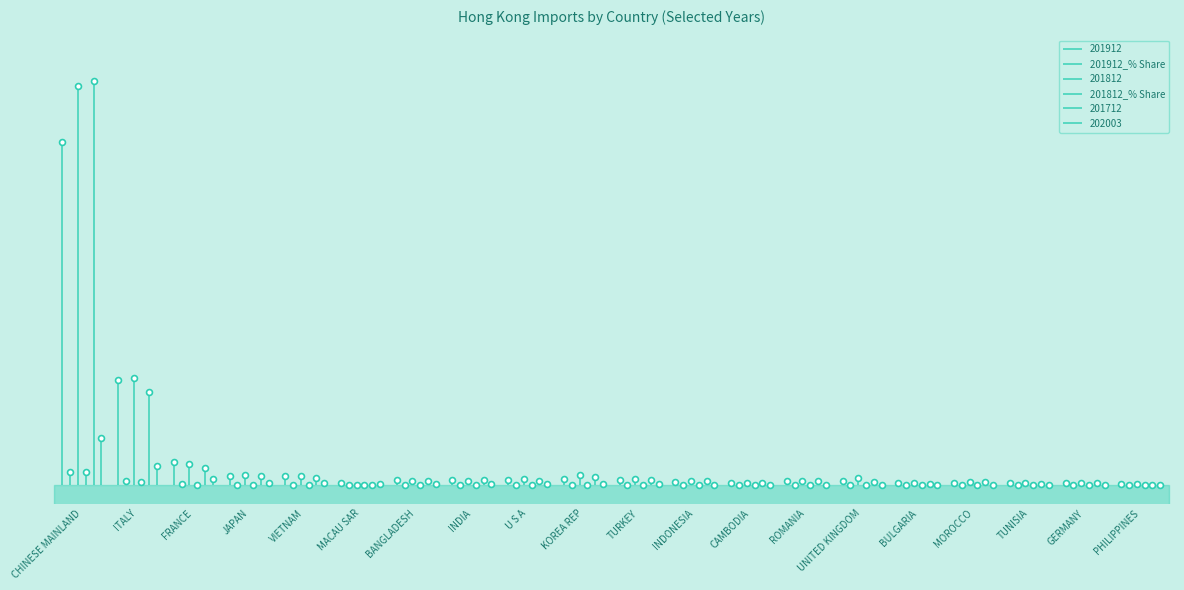

Which series contains the highest Y value?

201712